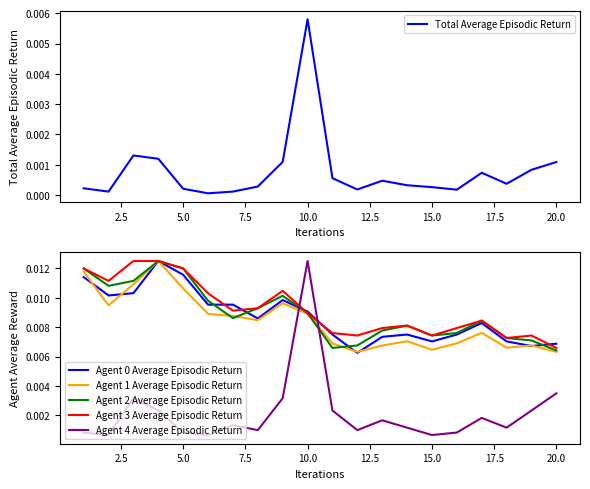

True or false: Agent 0 Average Episodic Return and Agent 4 Average Episodic Return intersect in this chart.

True